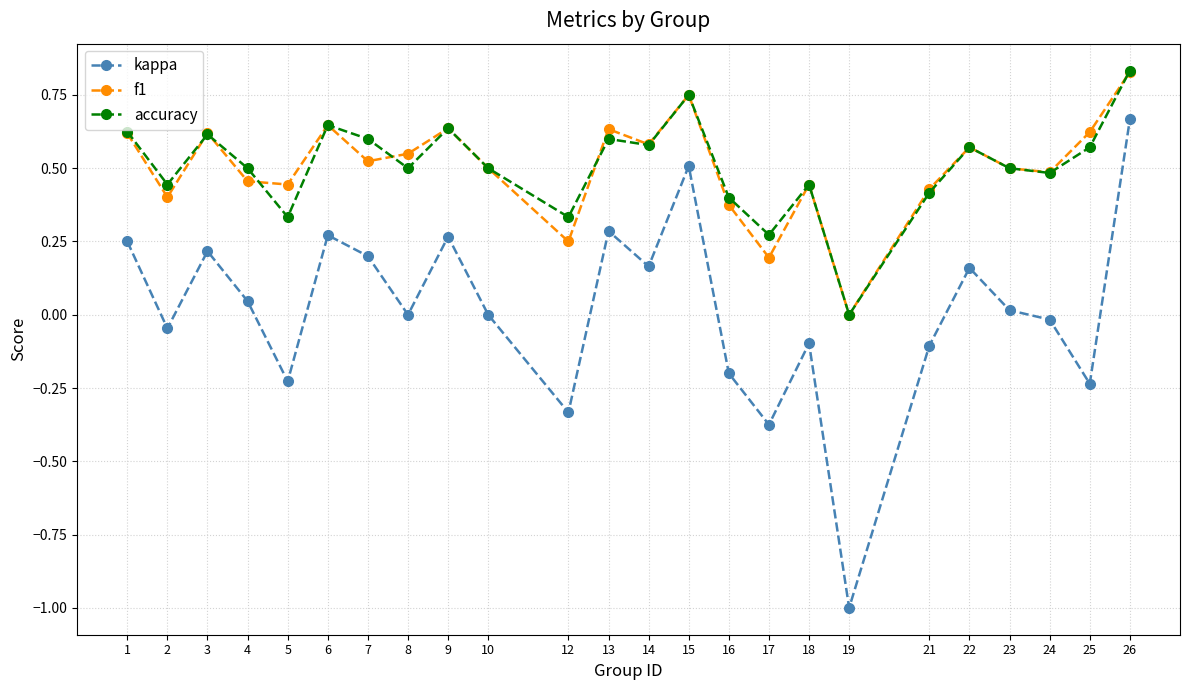

What is the difference between the second highest and minimum values in the kappa series?

1.5